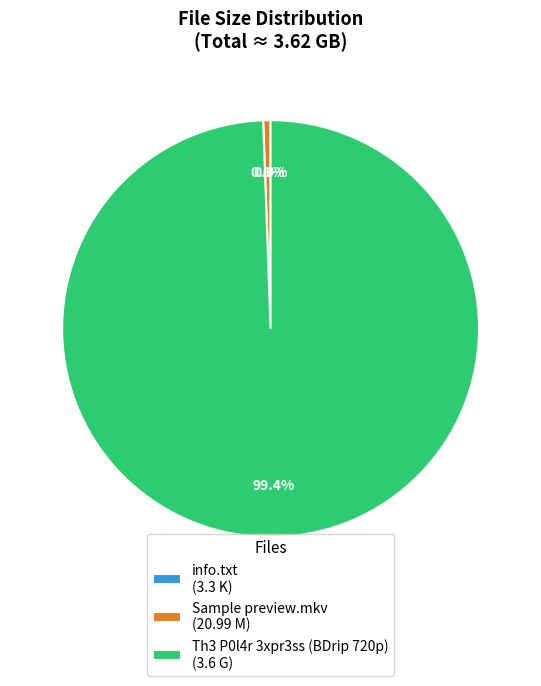

Combined, do Th3 P0l4r 3xpr3ss (BDrip 720p) (3.6 G) and Sample preview.mkv (20.99 M) account for over 50%?

Yes